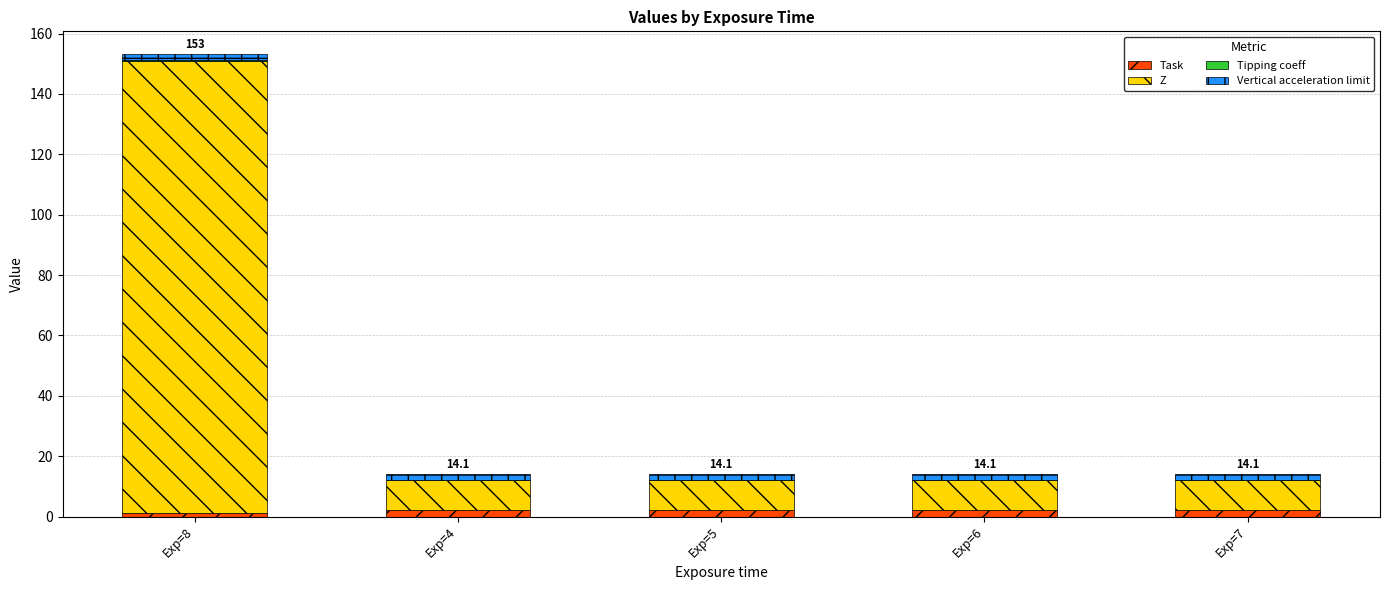

Is it true that Task equals 2.0 at Exp=4?

True